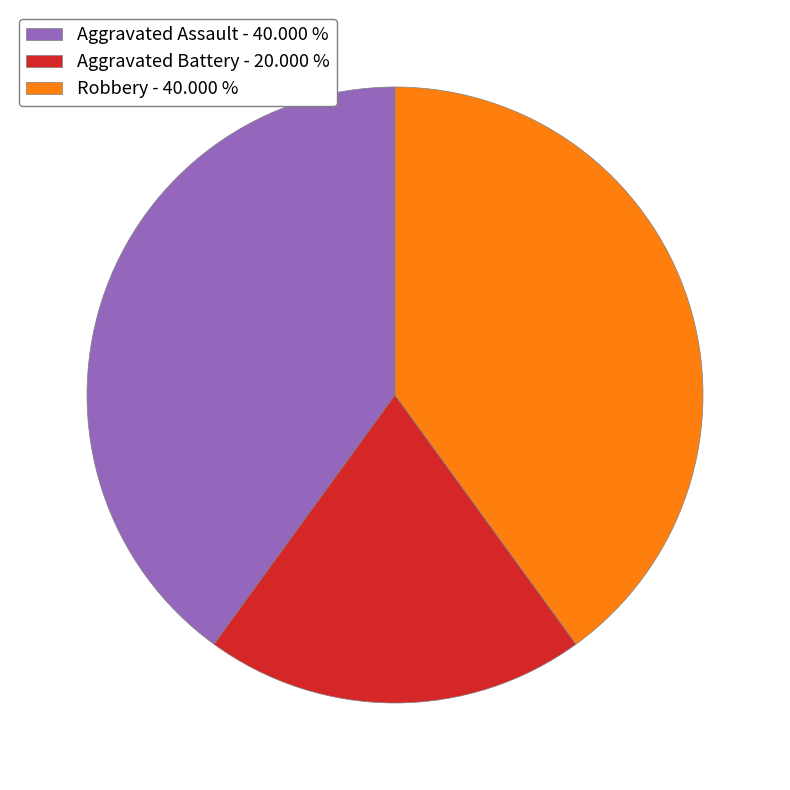

True or false: Aggravated Assault accounts for 49% of the total.

False